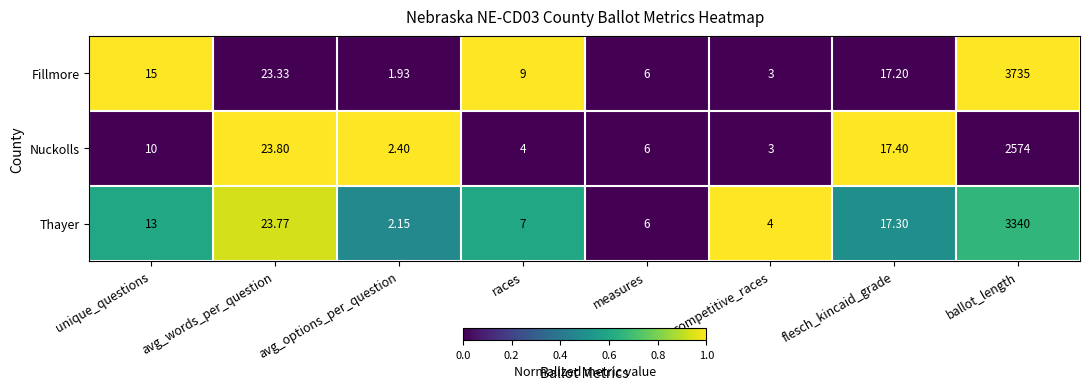

List the series in order of their overall mean, lowest first.

Nuckolls, Thayer, Fillmore